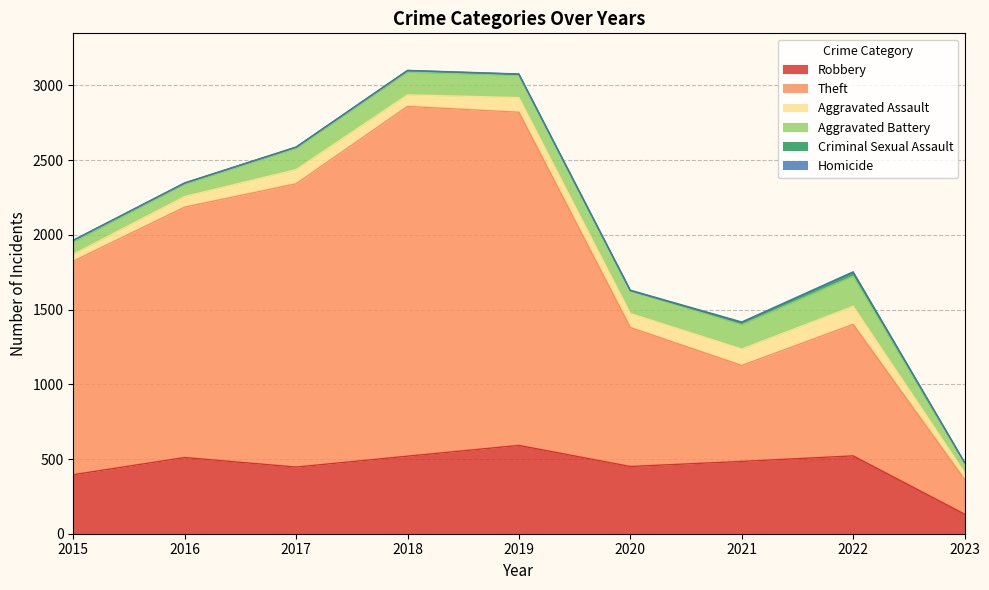

The Criminal Sexual Assault series shows 37 at 2022. True or false?

False